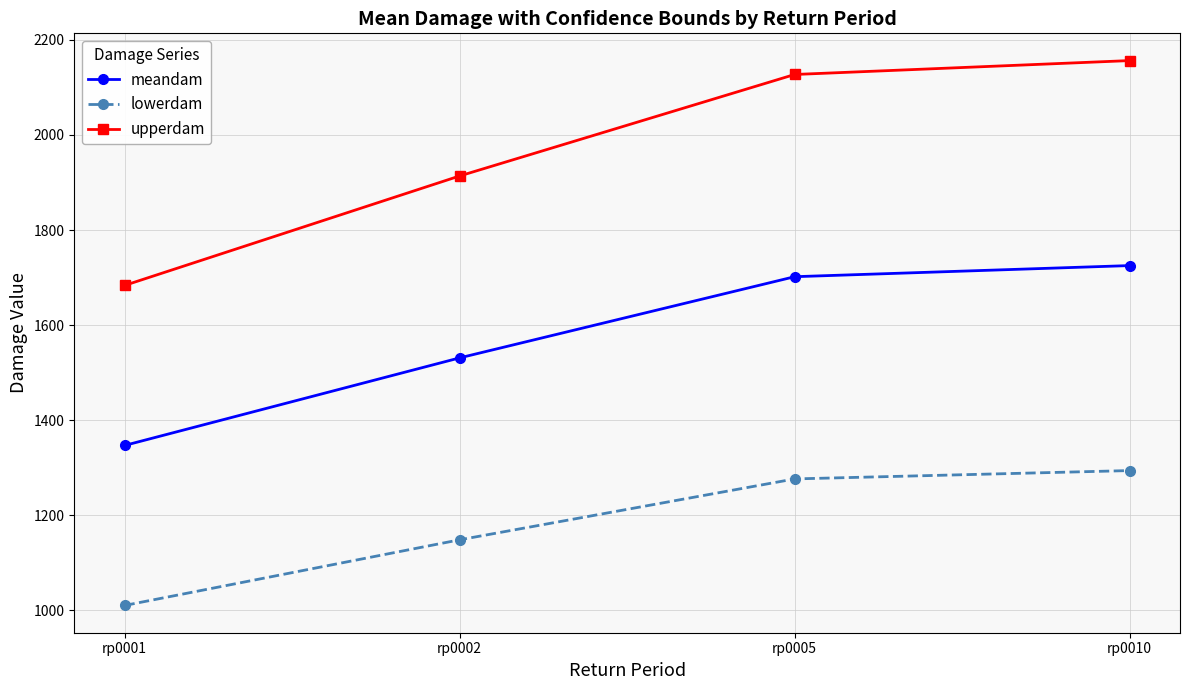

What is the difference between the highest and lowest values at rp0005?

850.9